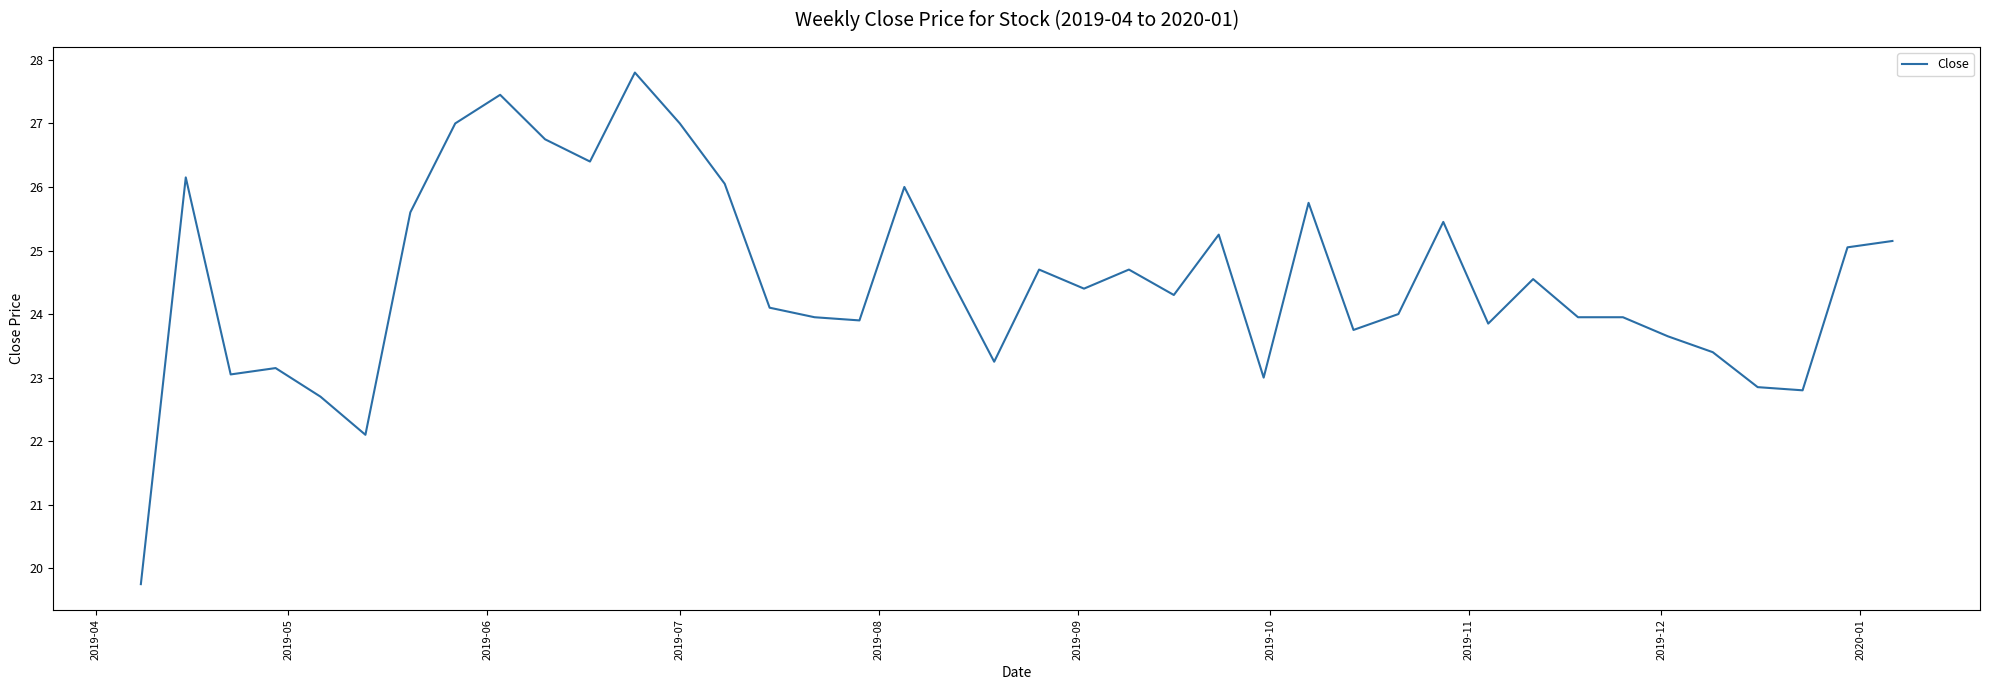

Is this an area chart (filled region under the line)?

No